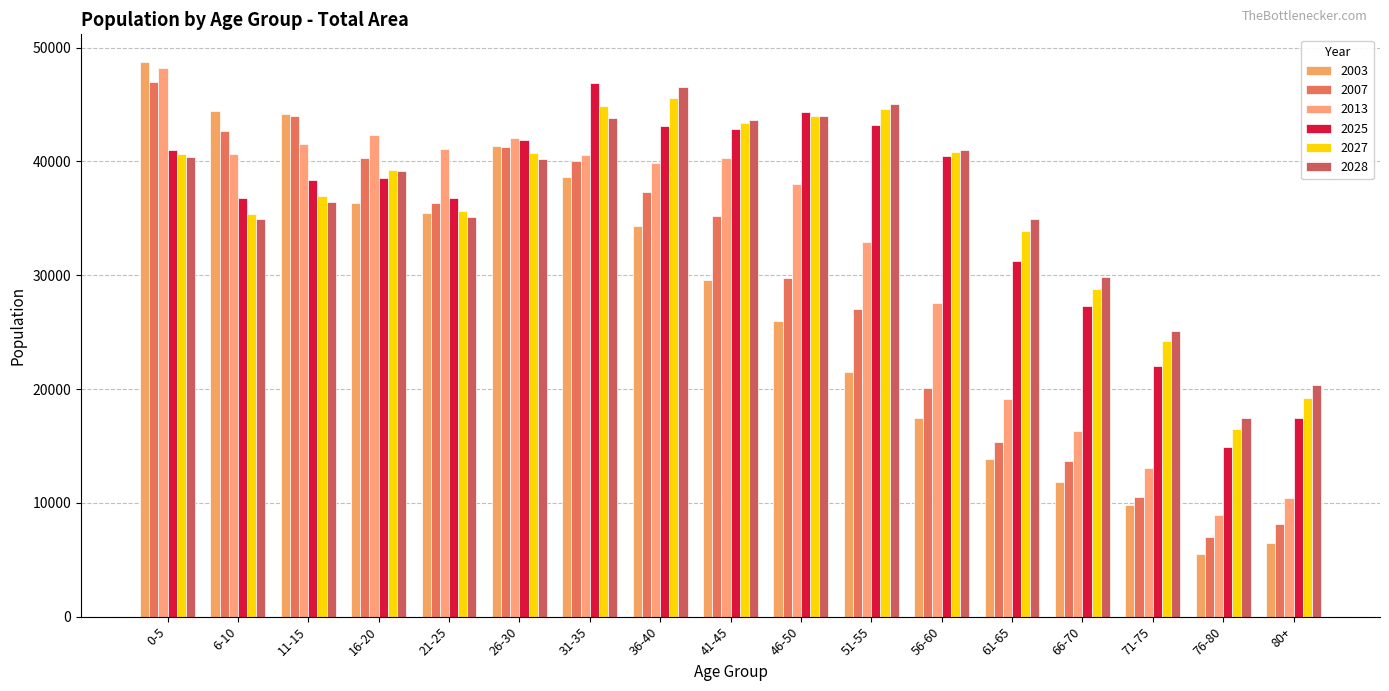

The 2025 series shows 65303 at 26-30. True or false?

False